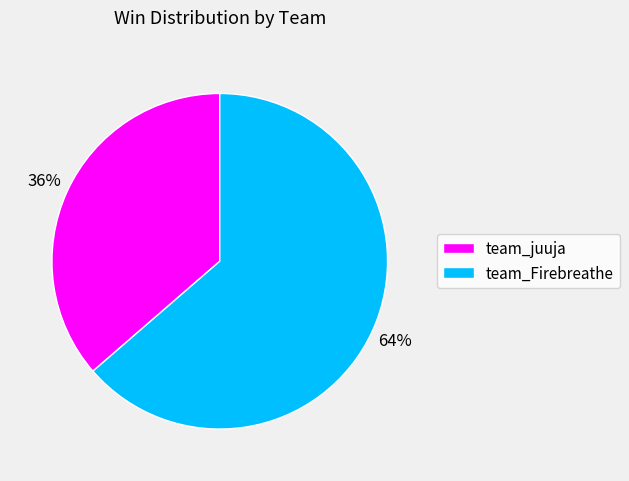

Does any single category account for the majority?

Yes